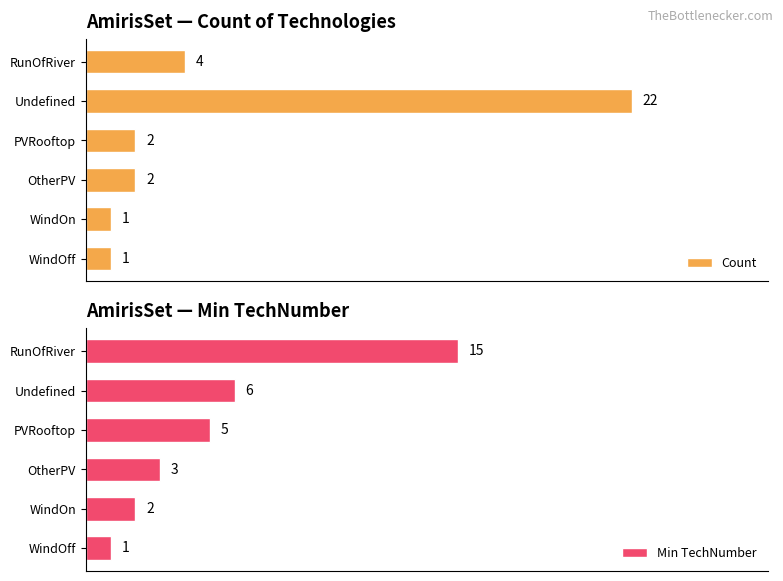

At how many categories does at least one series exceed 11?

2